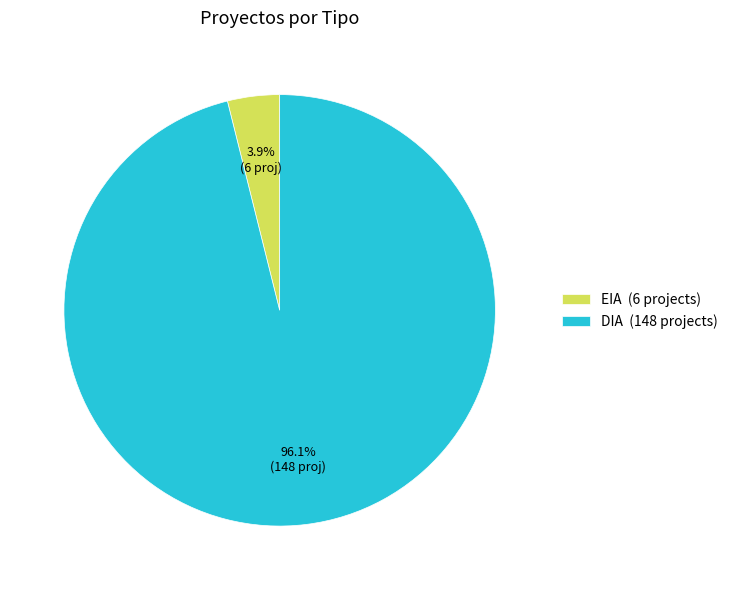

Which has a higher value, DIA (148 projects) or EIA (6 projects)?

DIA (148 projects)